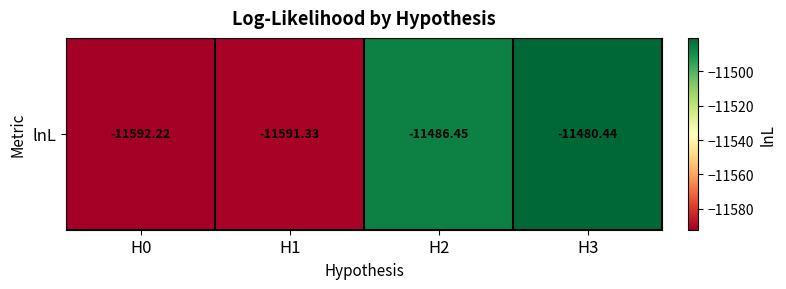

What is the difference between the maximum and minimum values?

111.8